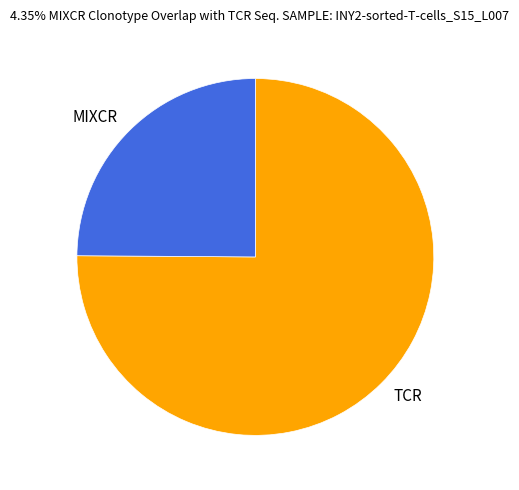

What is the ratio of the value at TCR to the value at MIXCR?

3.0